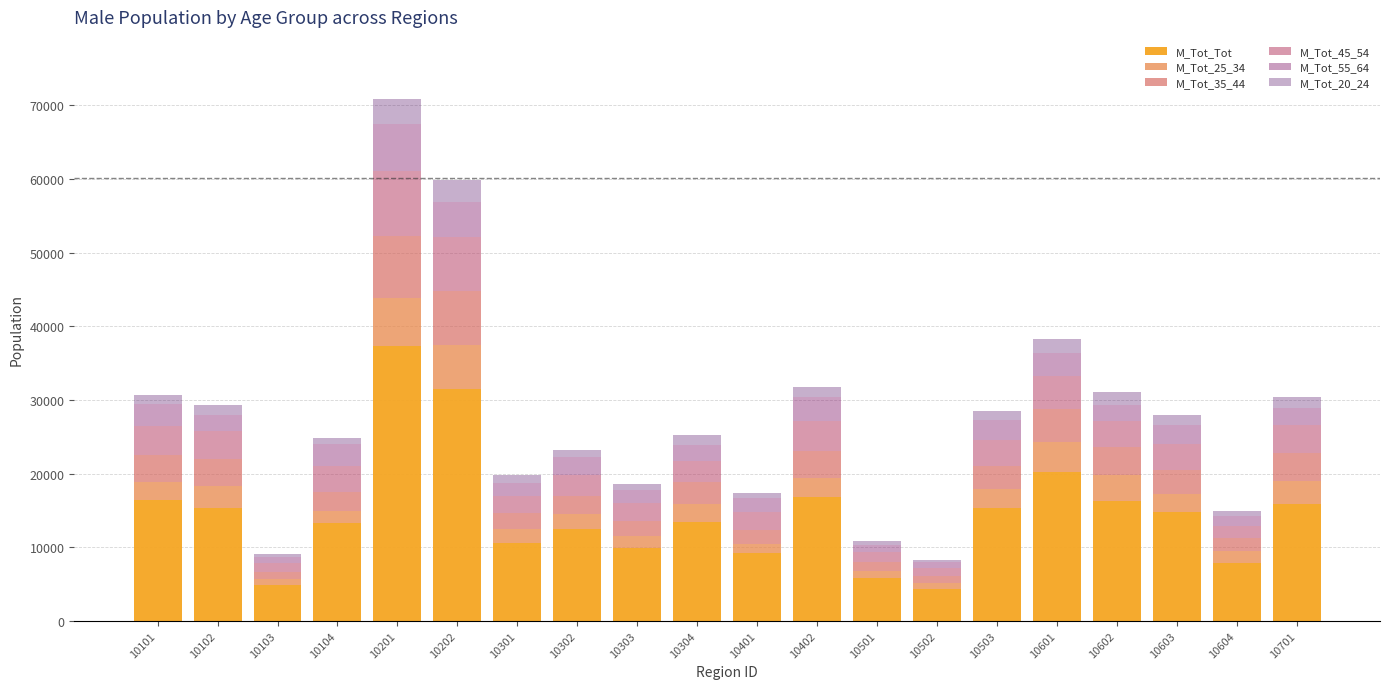

What are all the series names shown in the legend?

M_Tot_Tot, M_Tot_25_34, M_Tot_35_44, M_Tot_45_54, M_Tot_55_64, M_Tot_20_24